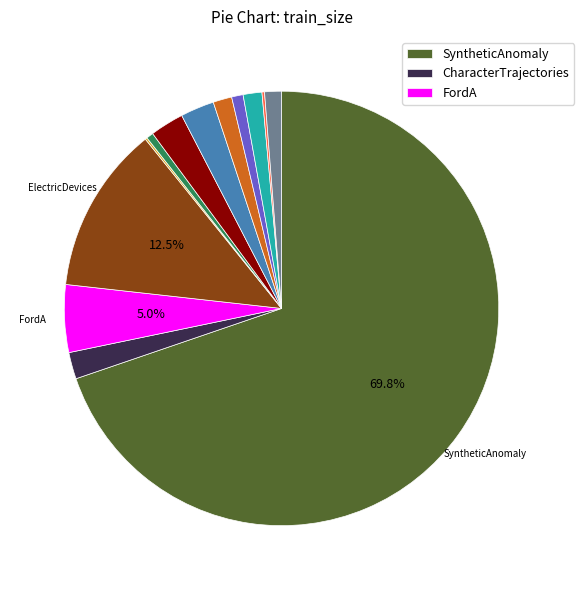

Is there any slice that represents more than half of the pie?

Yes